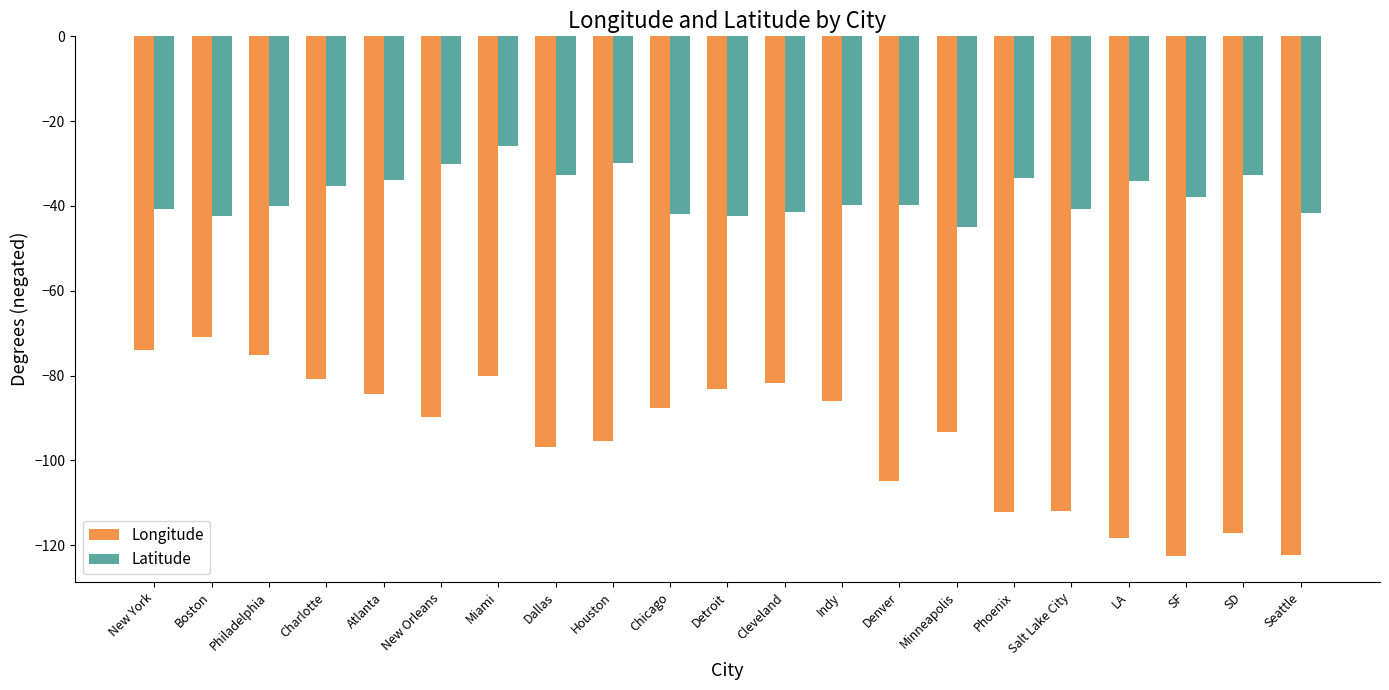

What position from the left is SF?

19